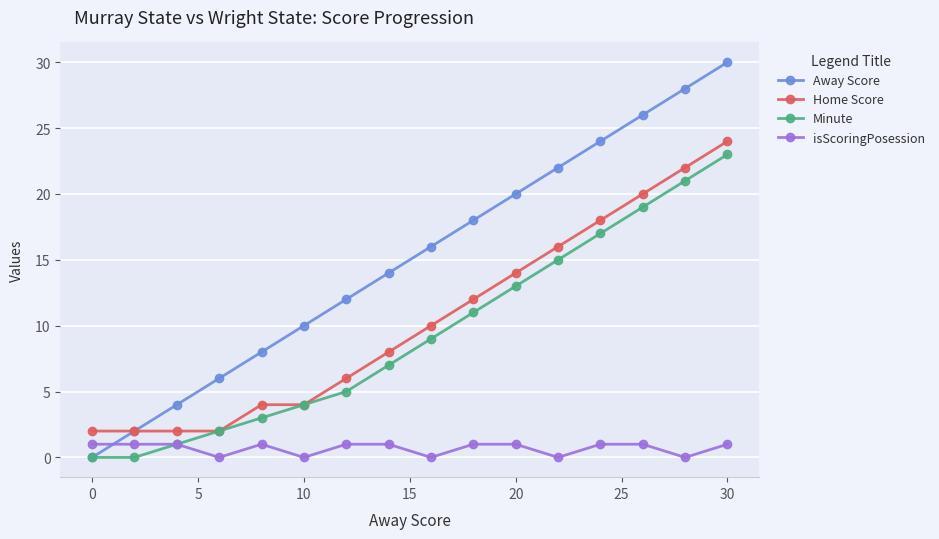

What is the maximum value shown in the chart?

30